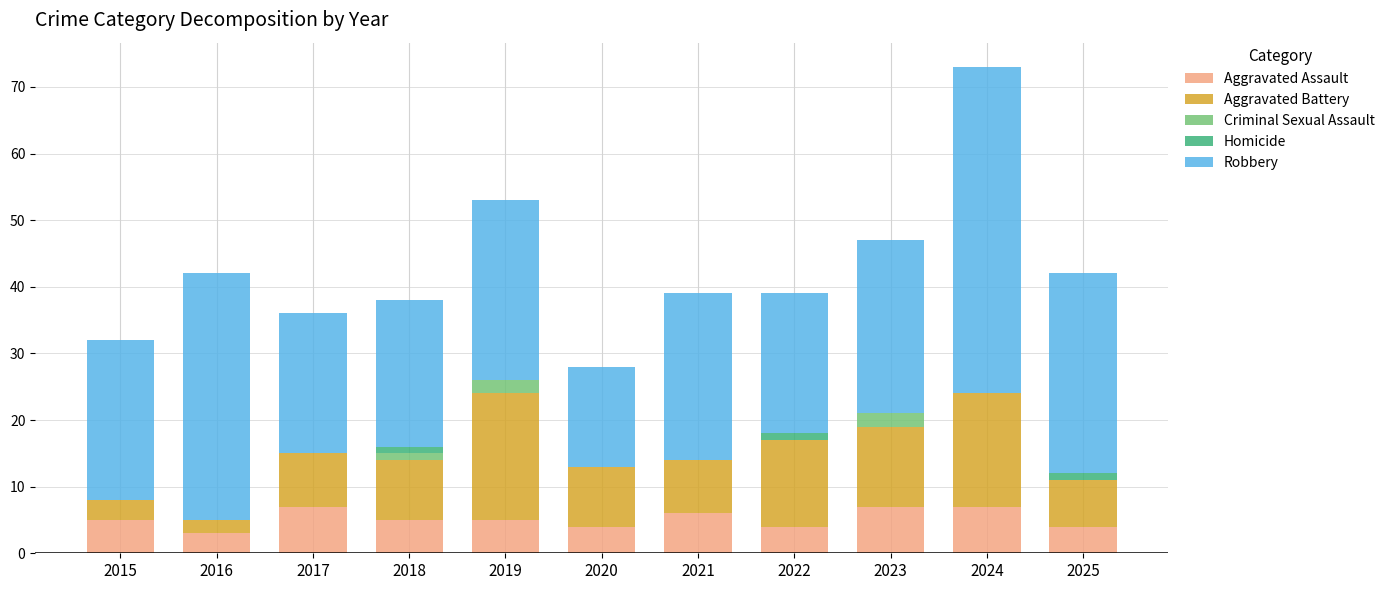

What is the highest value of the Aggravated Assault series?

7